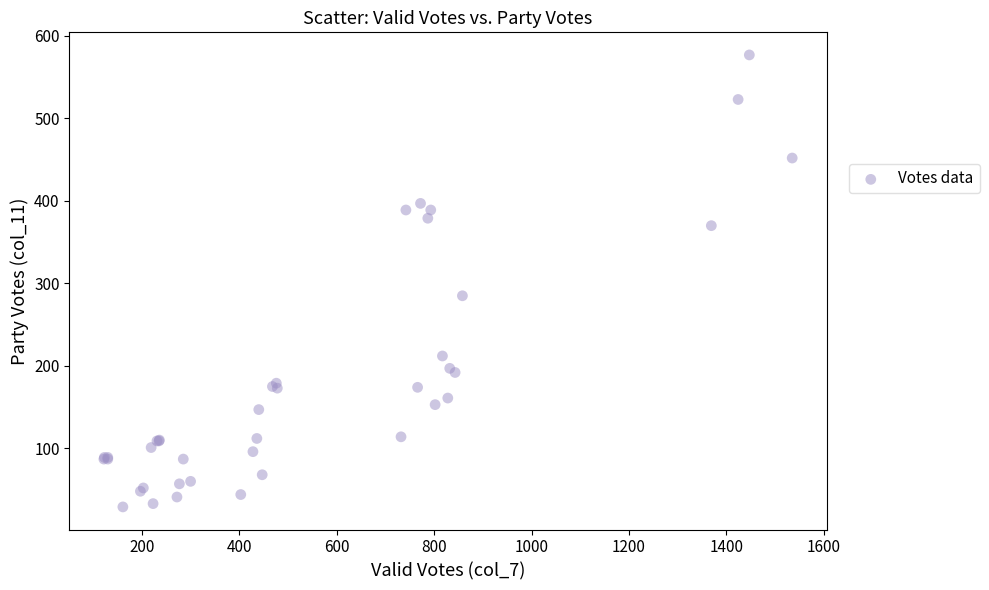

What Y value in the scatter plot is closest to 303?

285